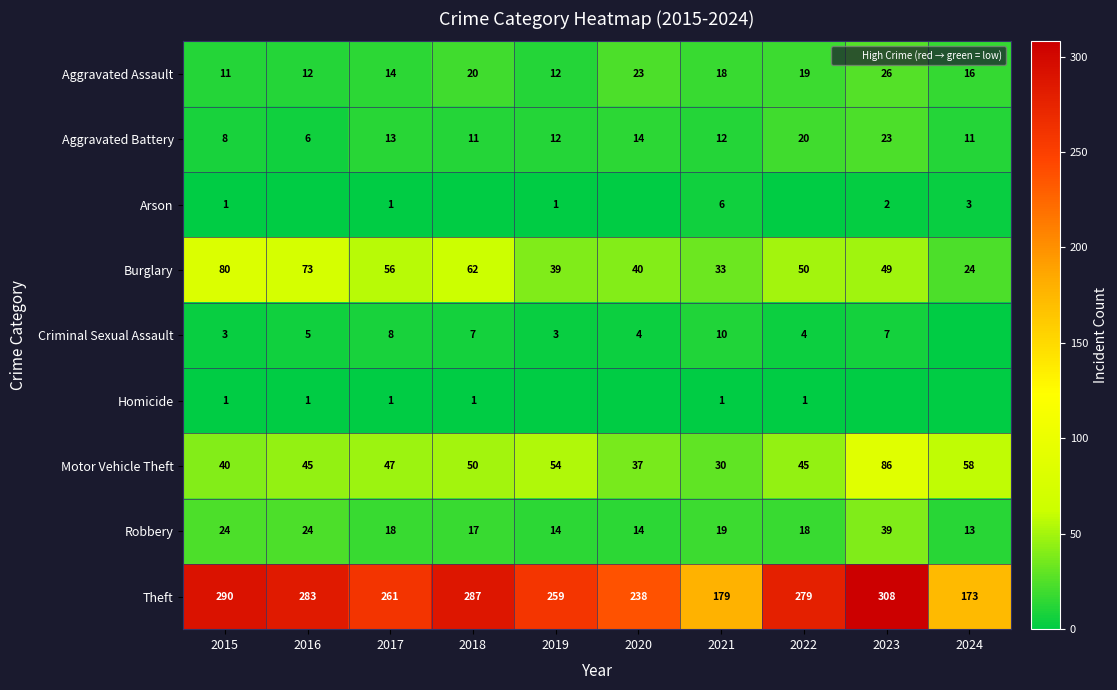

At 2018, list the series in order from largest to smallest.

Theft, Burglary, Motor Vehicle Theft, Aggravated Assault, Robbery, Aggravated Battery, Criminal Sexual Assault, Homicide, Arson